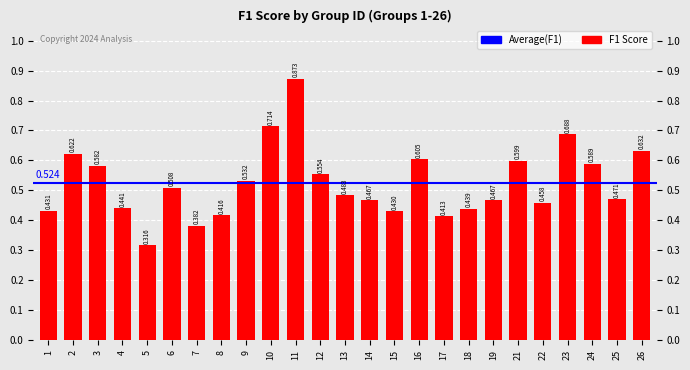

Which label corresponds to the largest value in the chart?

11